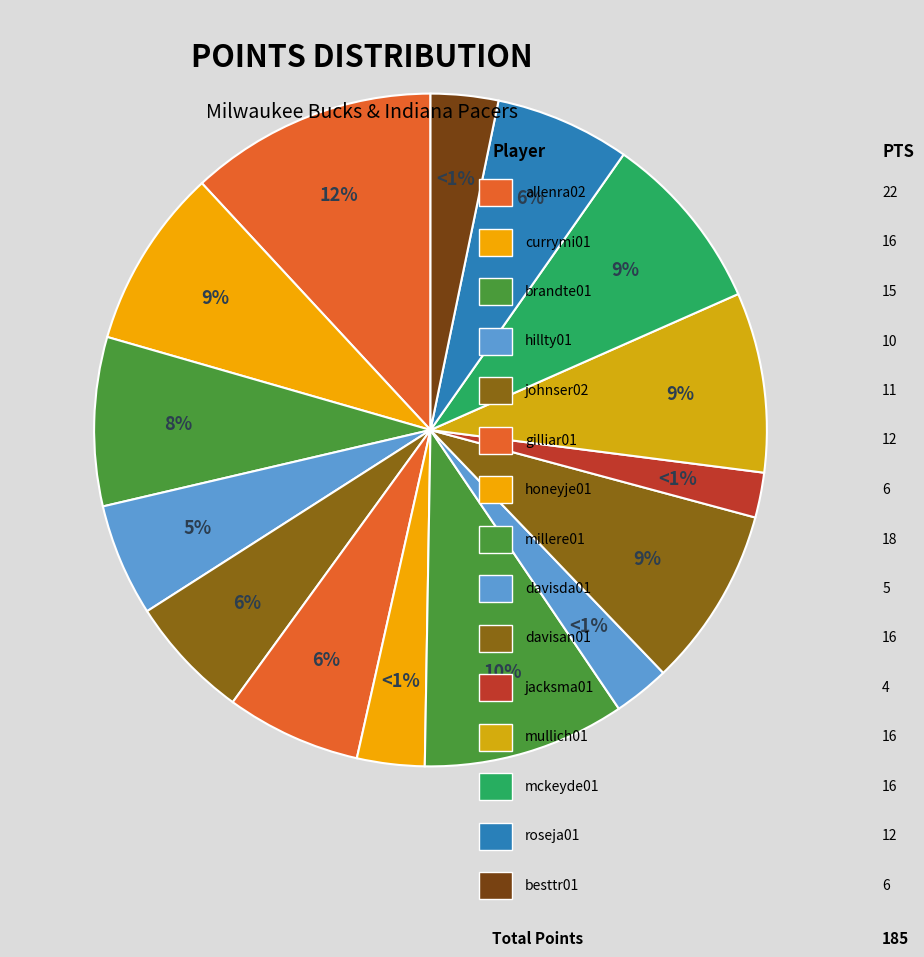

Is there a majority slice in this chart?

No